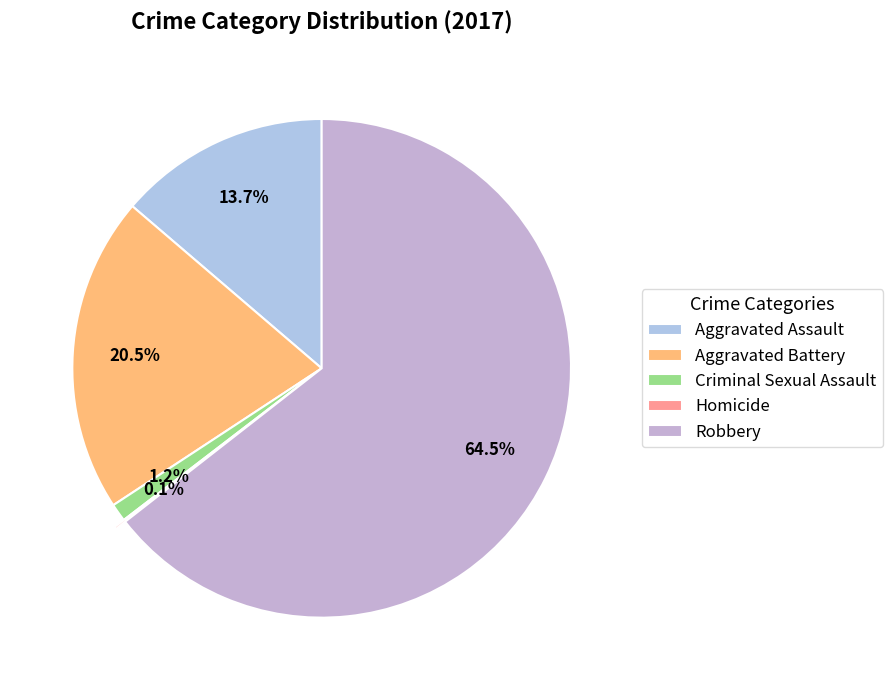

To the nearest percent, what is the difference between the largest and smallest slice percentages?

64%